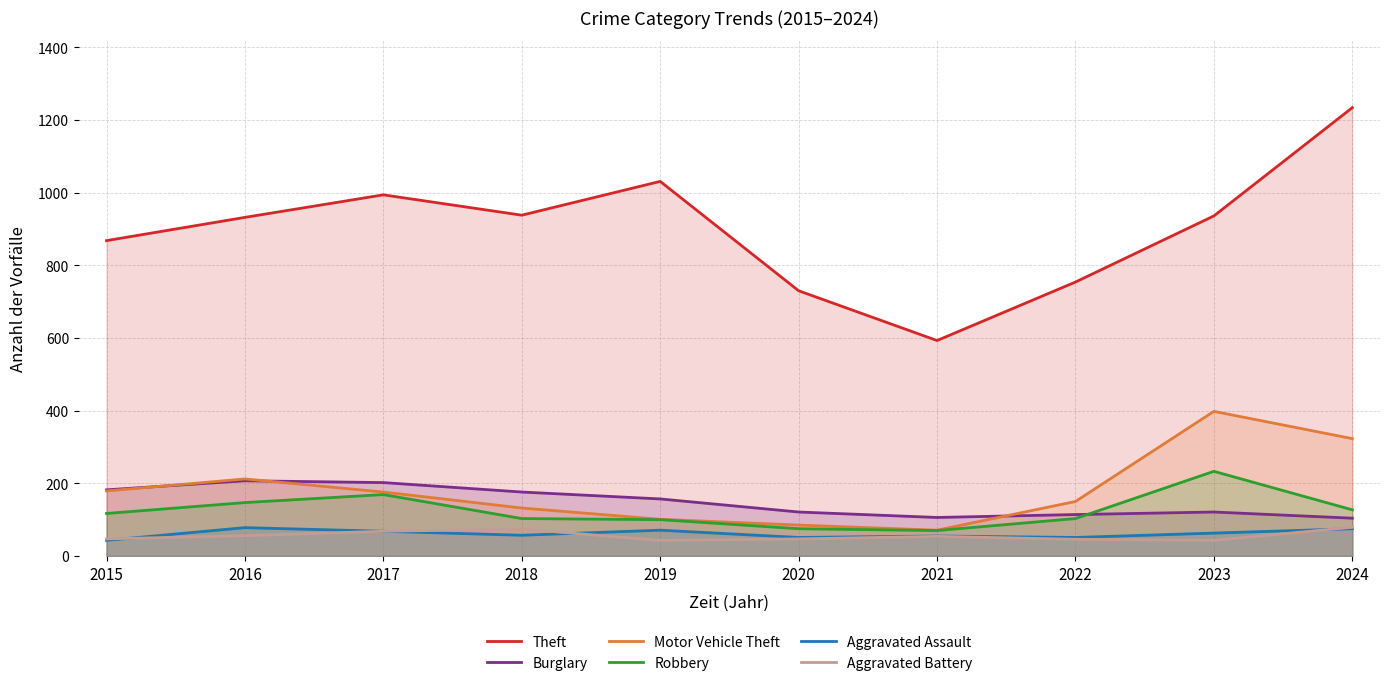

What is the average value of the Burglary series?

149